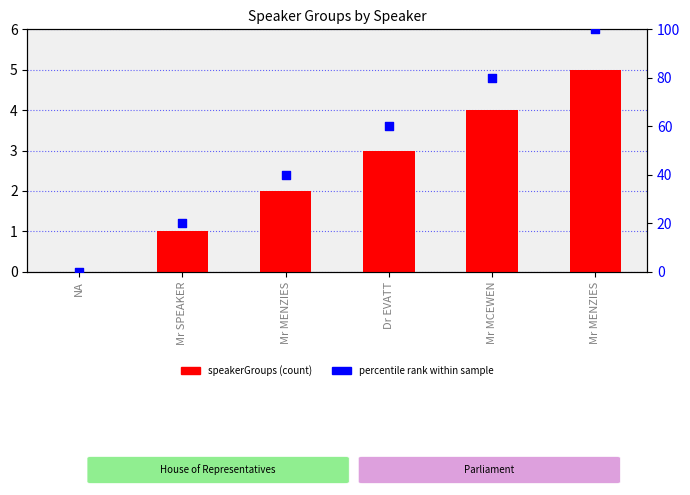

What is the total value across all series at Mr MENZIES?

42